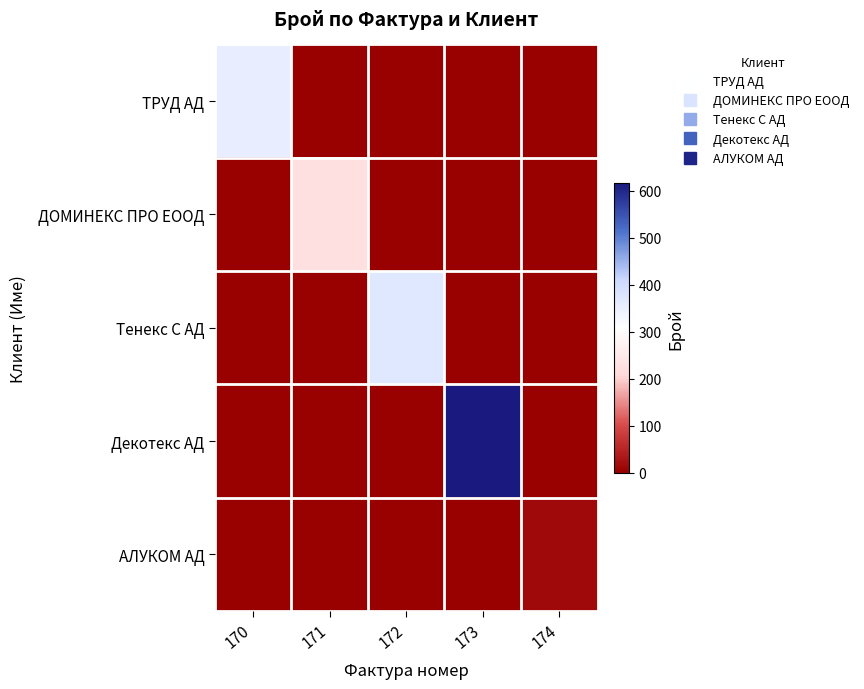

How many data points does each series have?

5